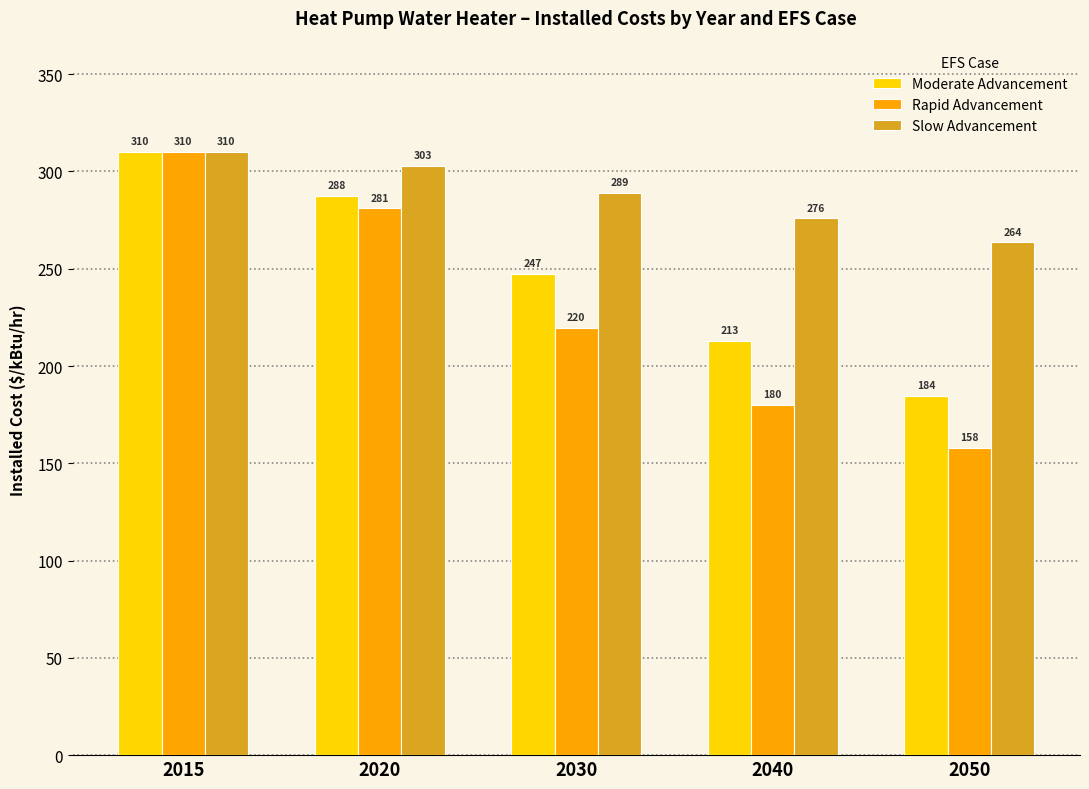

Is it true that Rapid Advancement equals 180.0 at 2040?

True